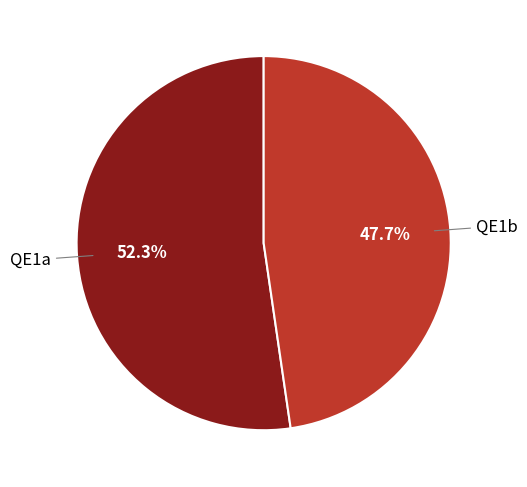

The QE1a slice represents 13% of the pie. True or false?

False